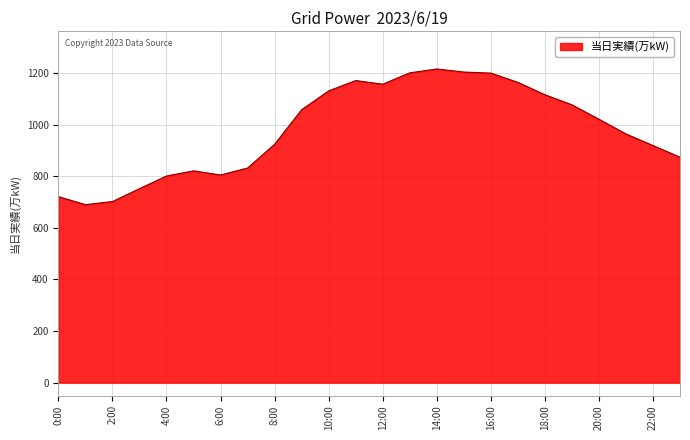

What is the difference between the maximum and minimum values?

526